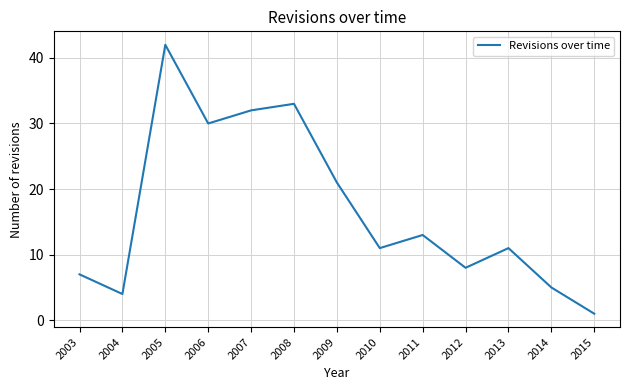

True or false: the data shows 8 at 2012.

True